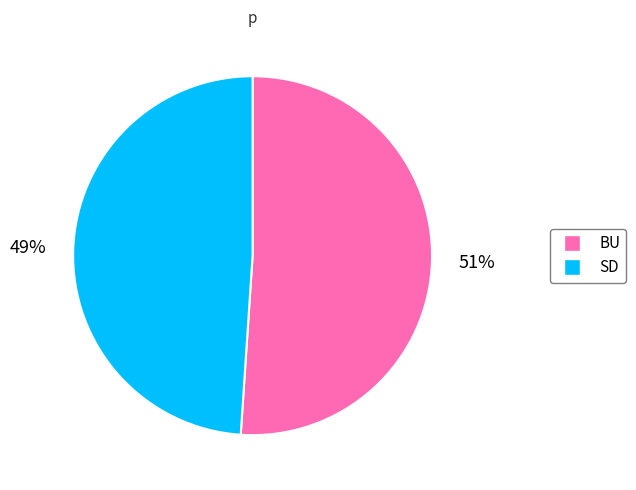

How many slices are in this pie chart?

2